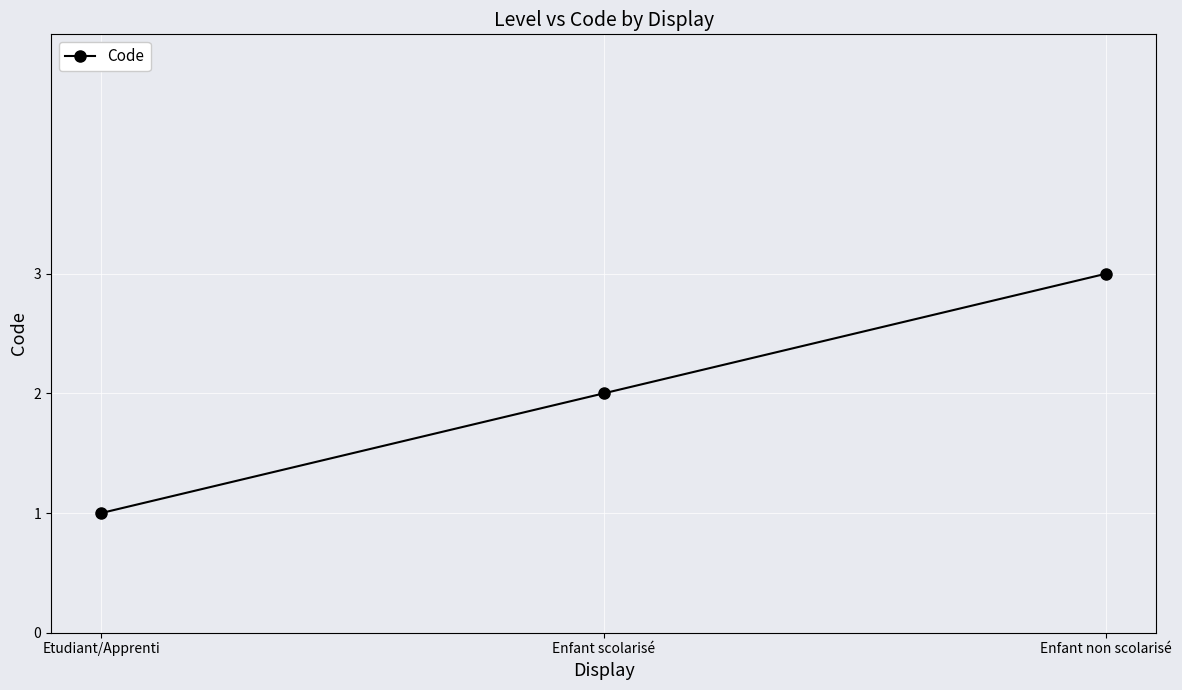

The chart shows a value of 3 at Enfant non scolarisé. True or false?

True